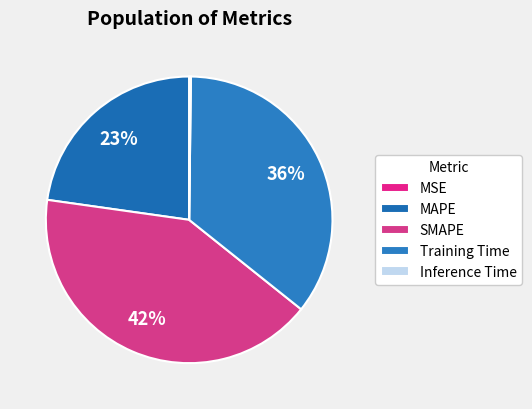

Is there a majority slice in this chart?

No